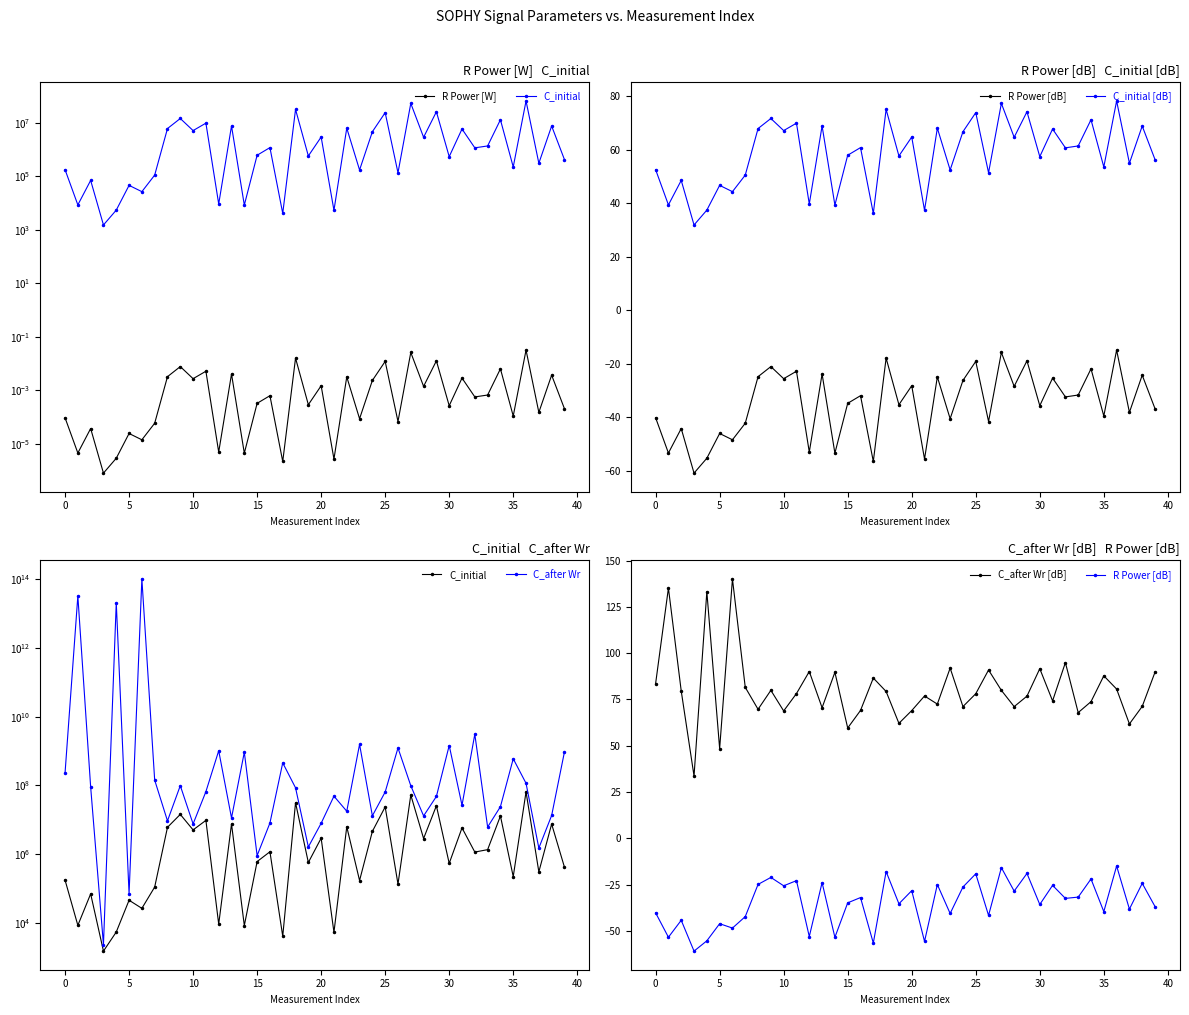

What is the label of the 27th point from the right?

13